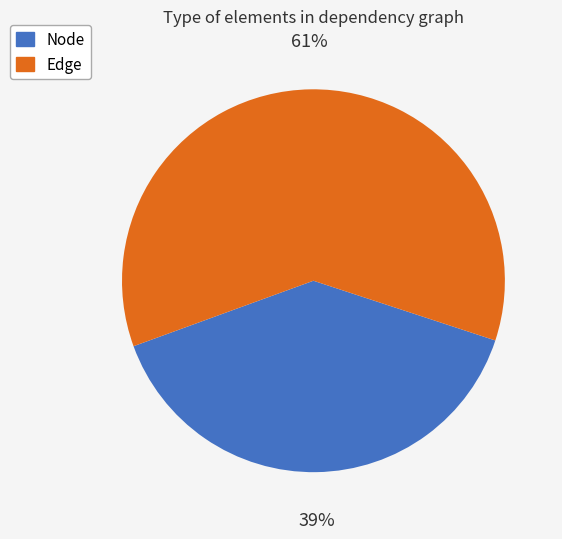

Which has a higher value, Edge or Node?

Edge